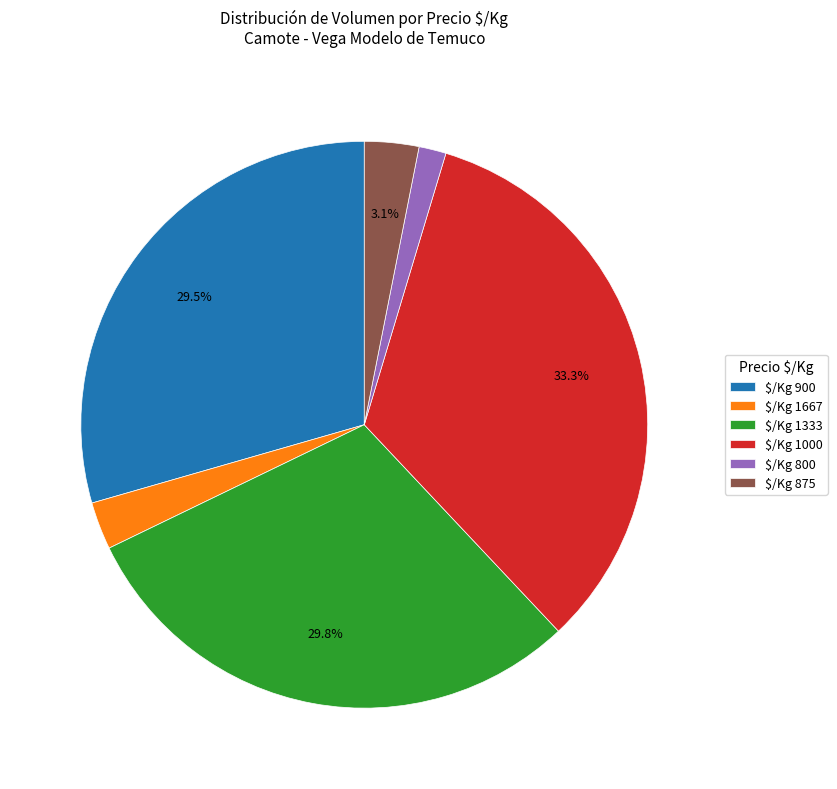

Which slice is the smallest?

$/Kg 800